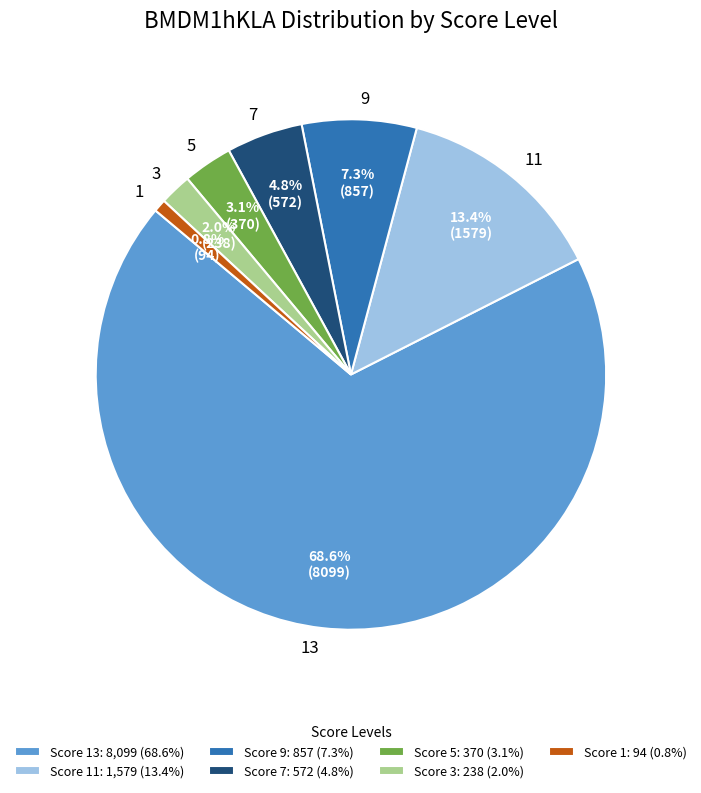

What is the total percentage of 1 and 9?

8.1%